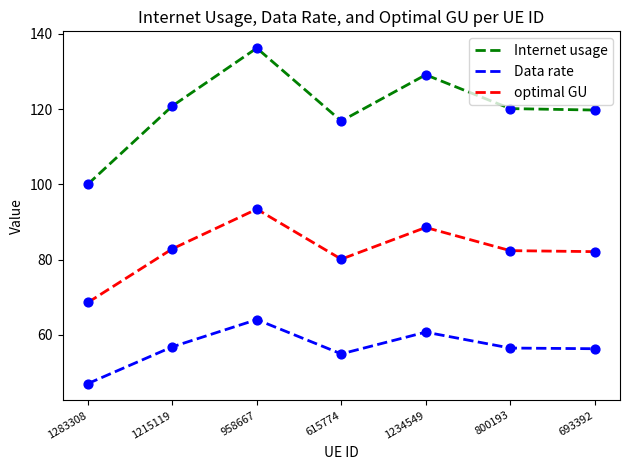

What is the total value across all series at 1215119?

260.6